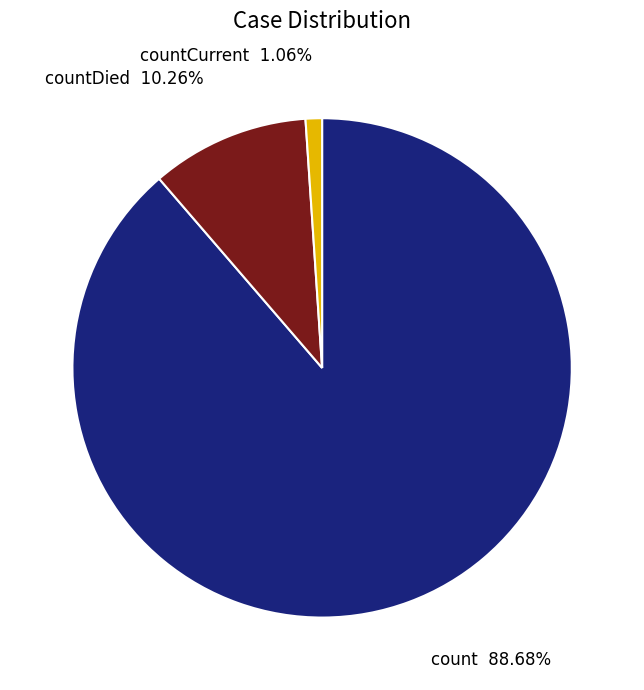

Is there a majority slice in this chart?

Yes